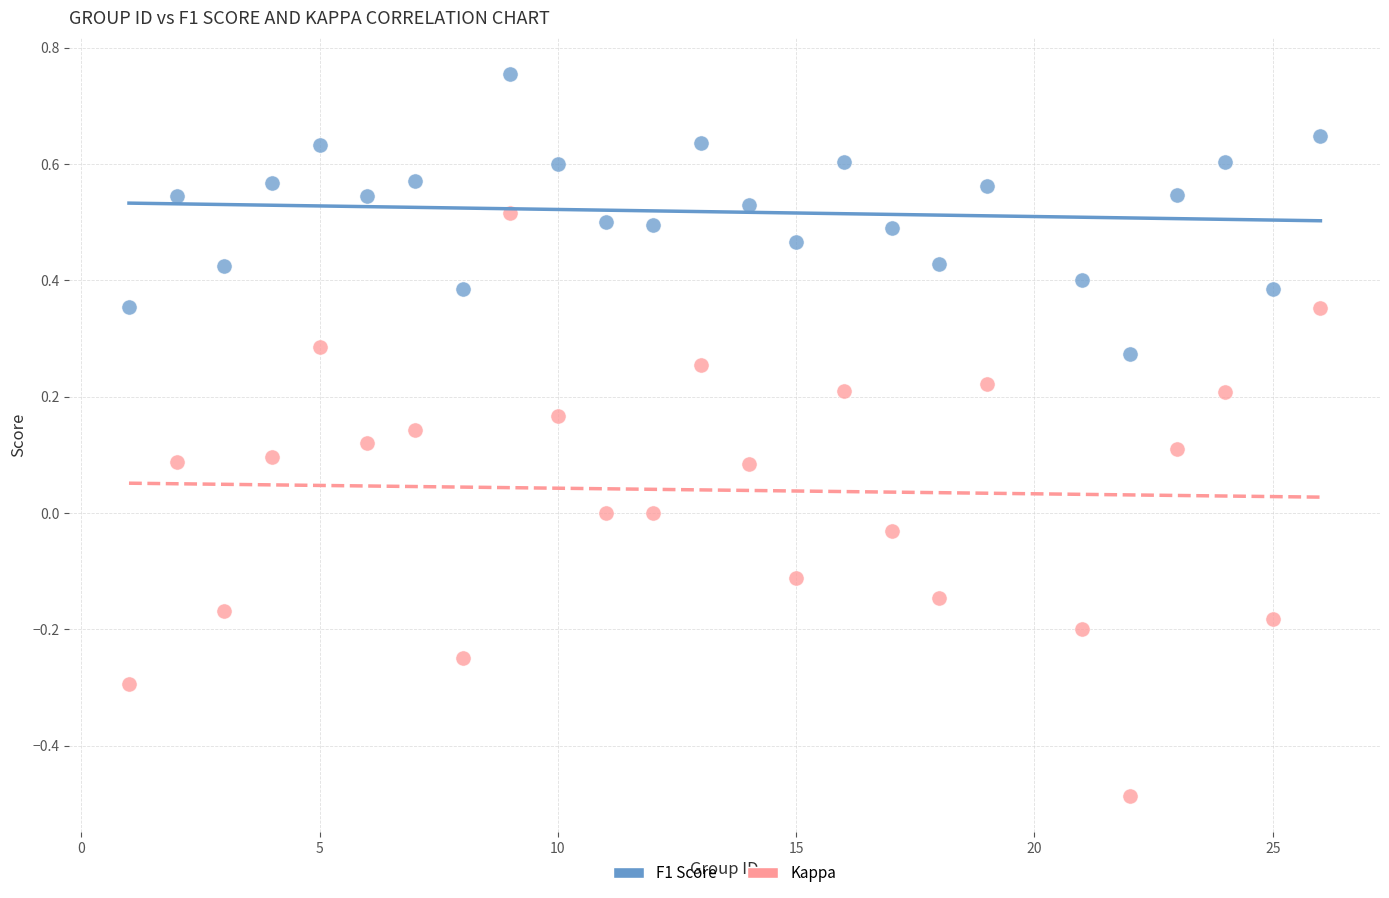

Across all data points, what is the range of X values (max minus min)?

25.0